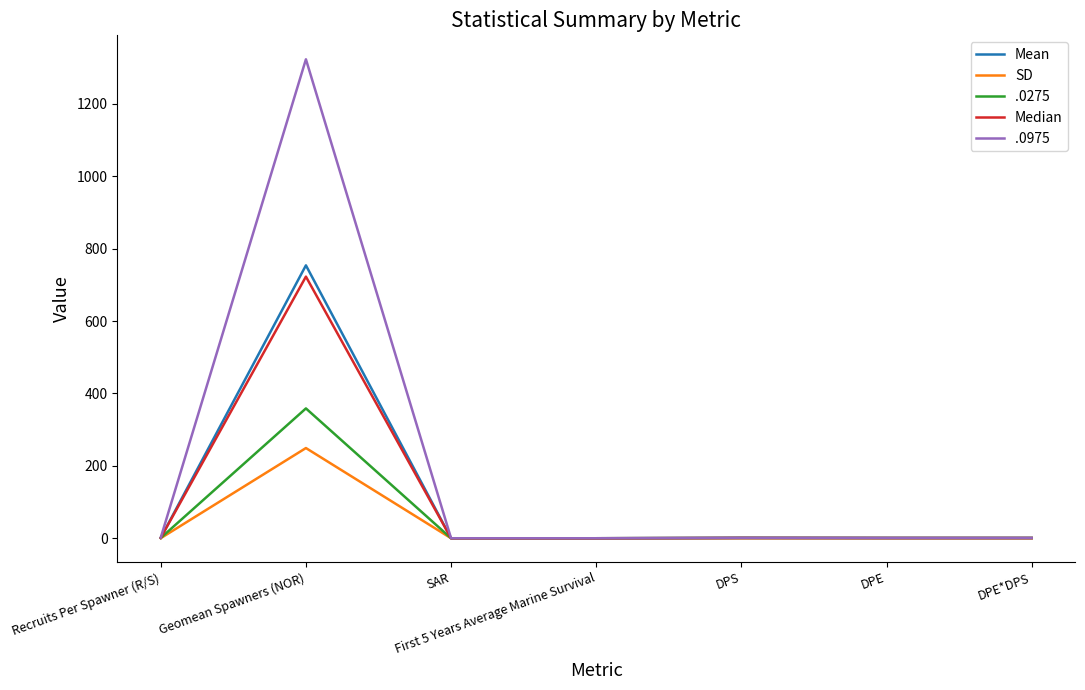

What are all the series names shown in the legend?

Mean, SD, .0275, Median, .0975